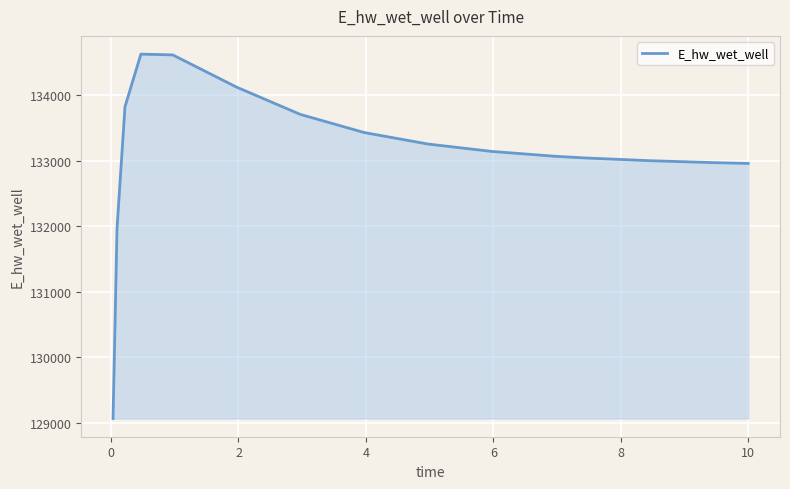

What is the difference between the maximum and minimum values?

5555.8